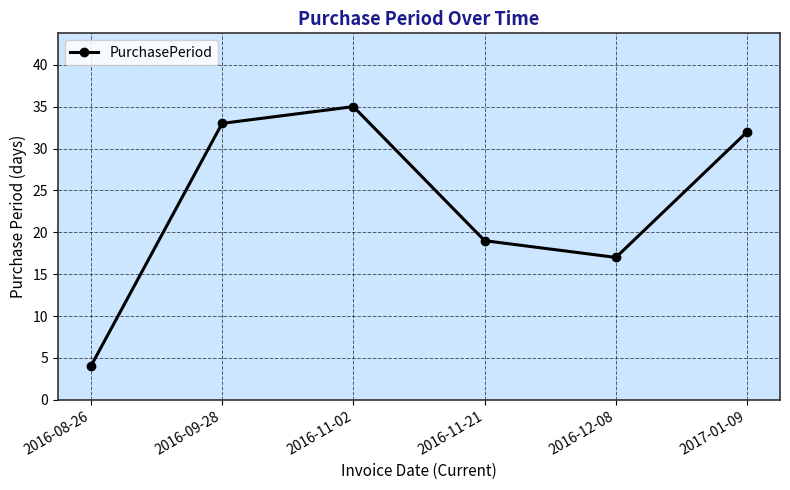

Where does the data first go above 32?

2016-09-28